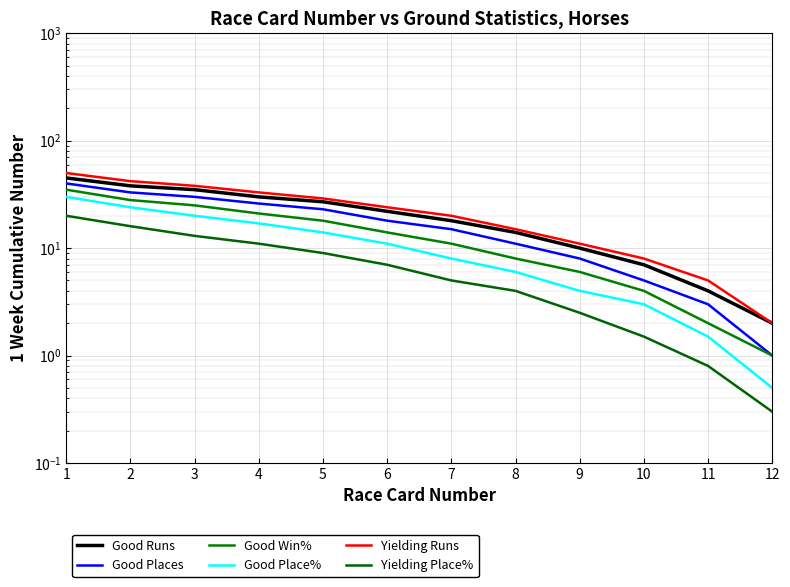

How many values in the Good Runs series exceed 22?

5